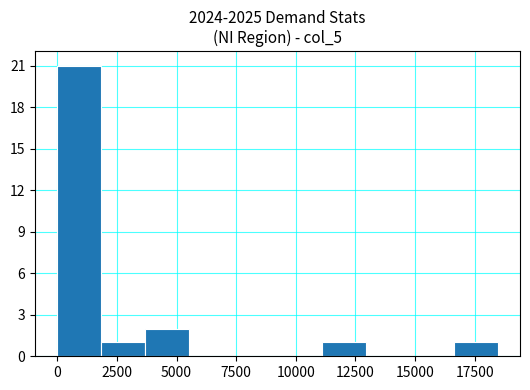

Read against the x-axis, roughly where is the centre of the tallest bar?

1000